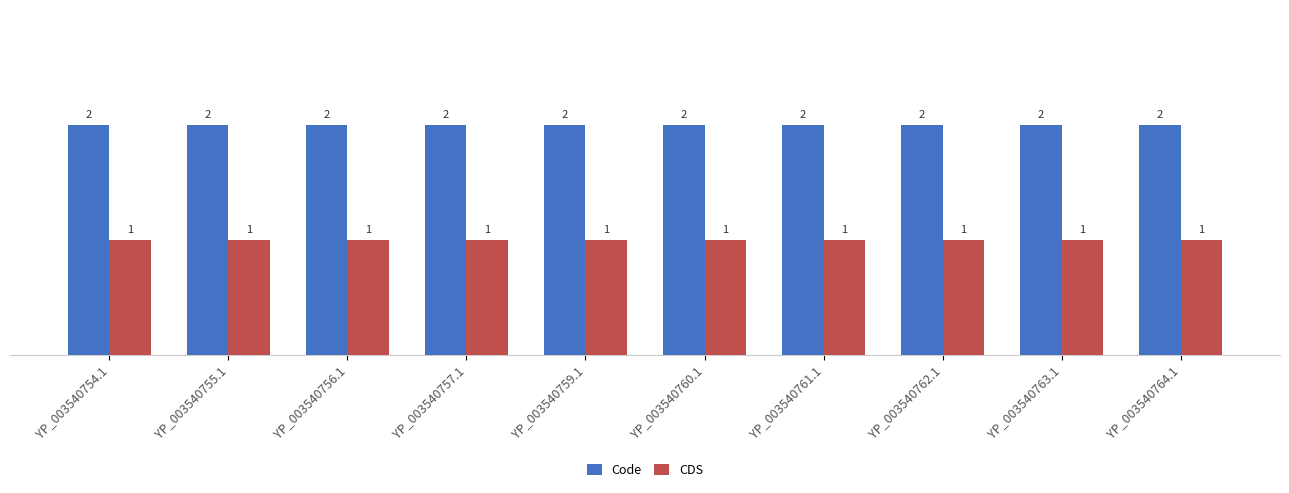

Rank the series at YP_003540762.1 from lowest to highest value.

CDS, Code